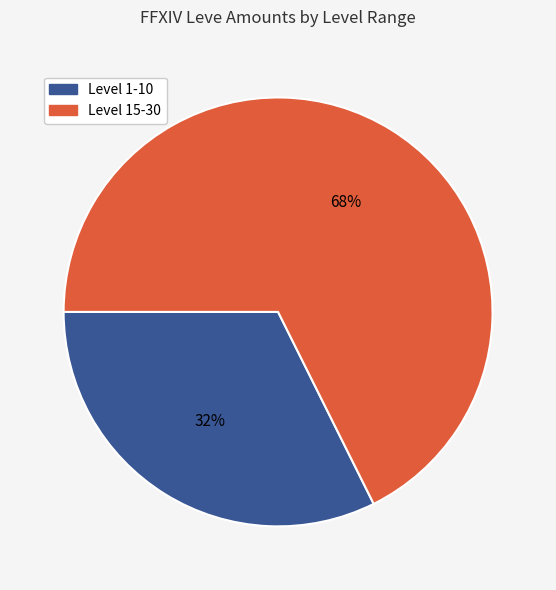

Does any single category account for the majority?

Yes